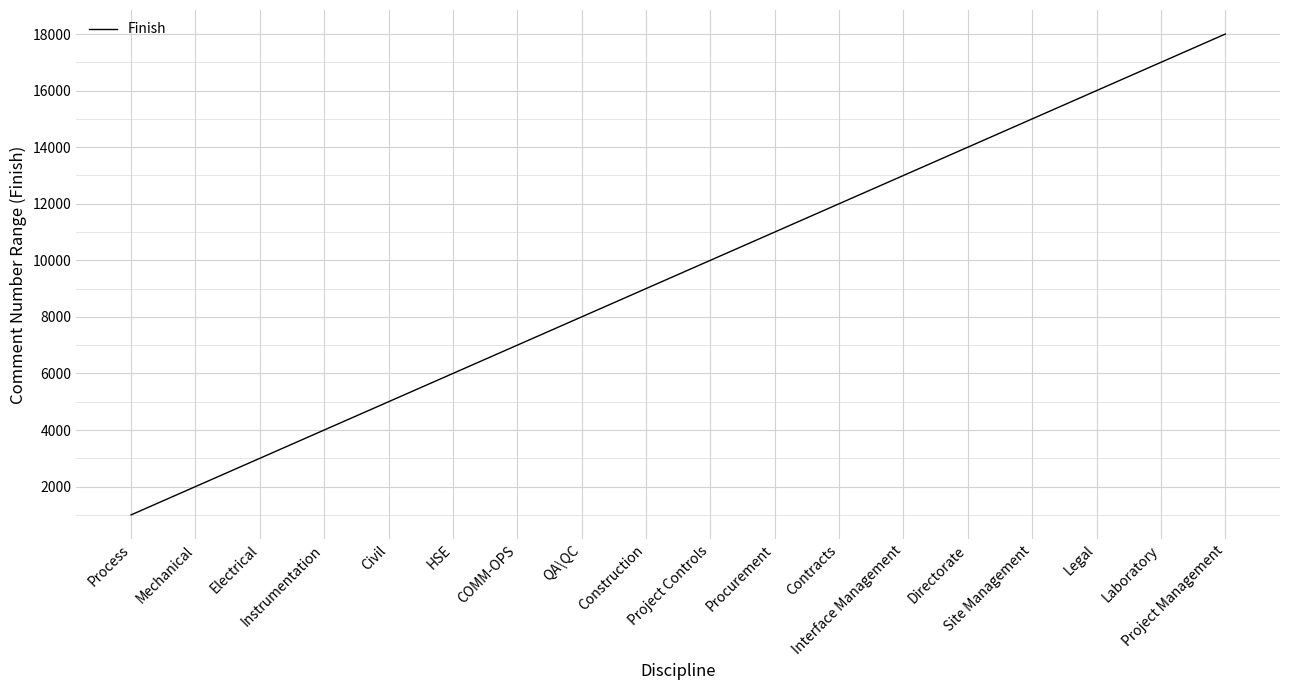

List the labels in order of value, smallest first.

Process, Mechanical, Electrical, Instrumentation, Civil, HSE, COMM-OPS, QA\QC, Construction, Project Controls, Procurement, Contracts, Interface Management, Directorate, Site Management, Legal, Laboratory, Project Management